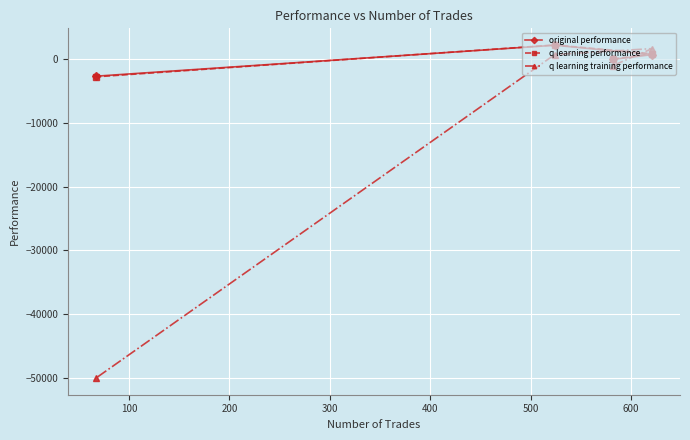

Reading left to right, what are all the values shown in this chart?

original performance: -2704.6	2147.4	-72.1	676.9
q learning performance: -2802.8	2184.6	0.1	819.6
q learning training performance: -50000.0	687.9	-1036.4	1618.9